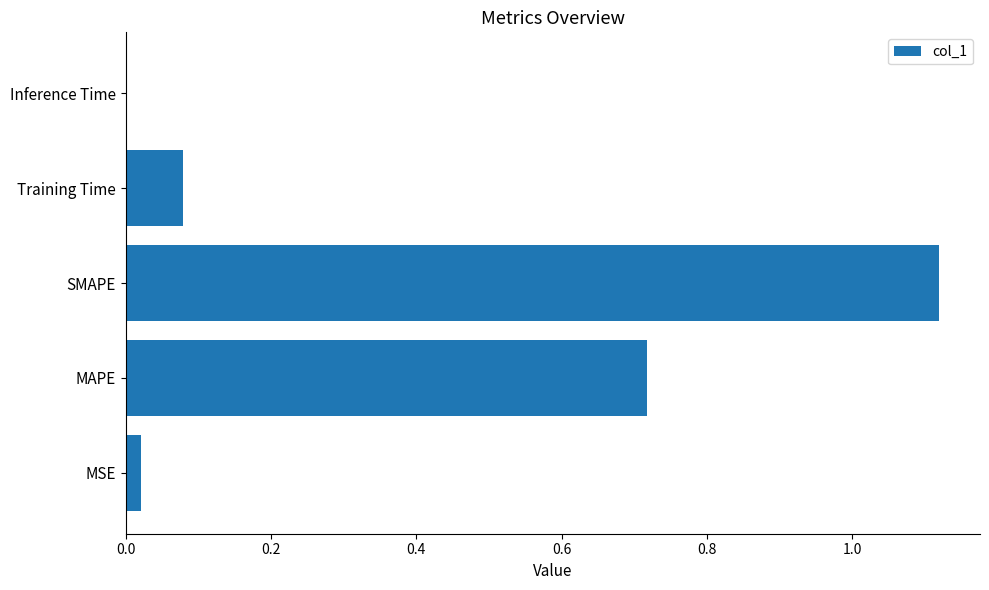

At which category does the chart reach its peak across all series?

SMAPE